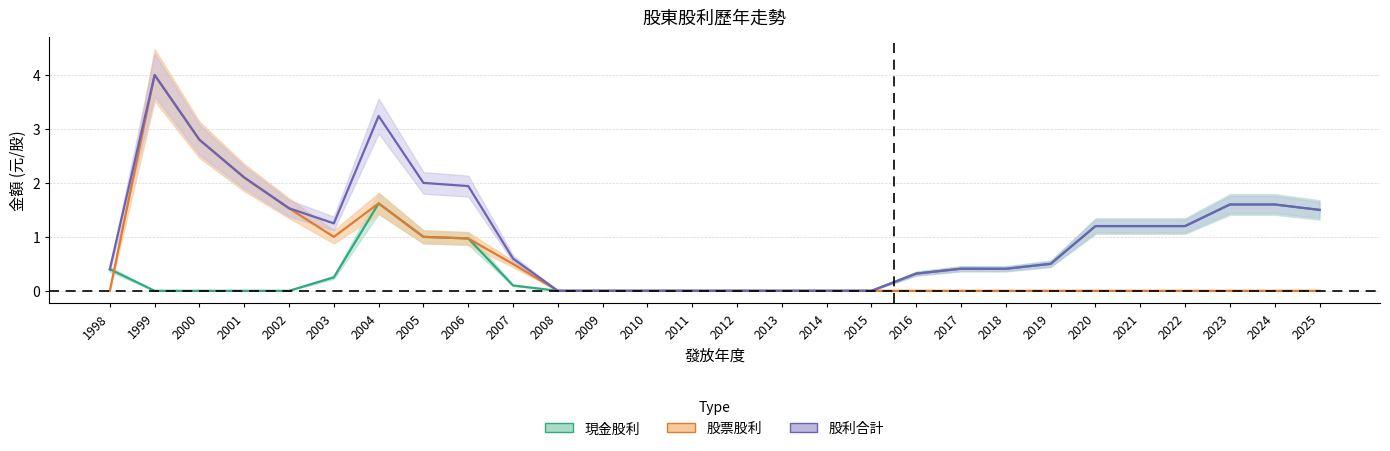

Is it true that 股利合計 equals 2.1 at 2001?

True